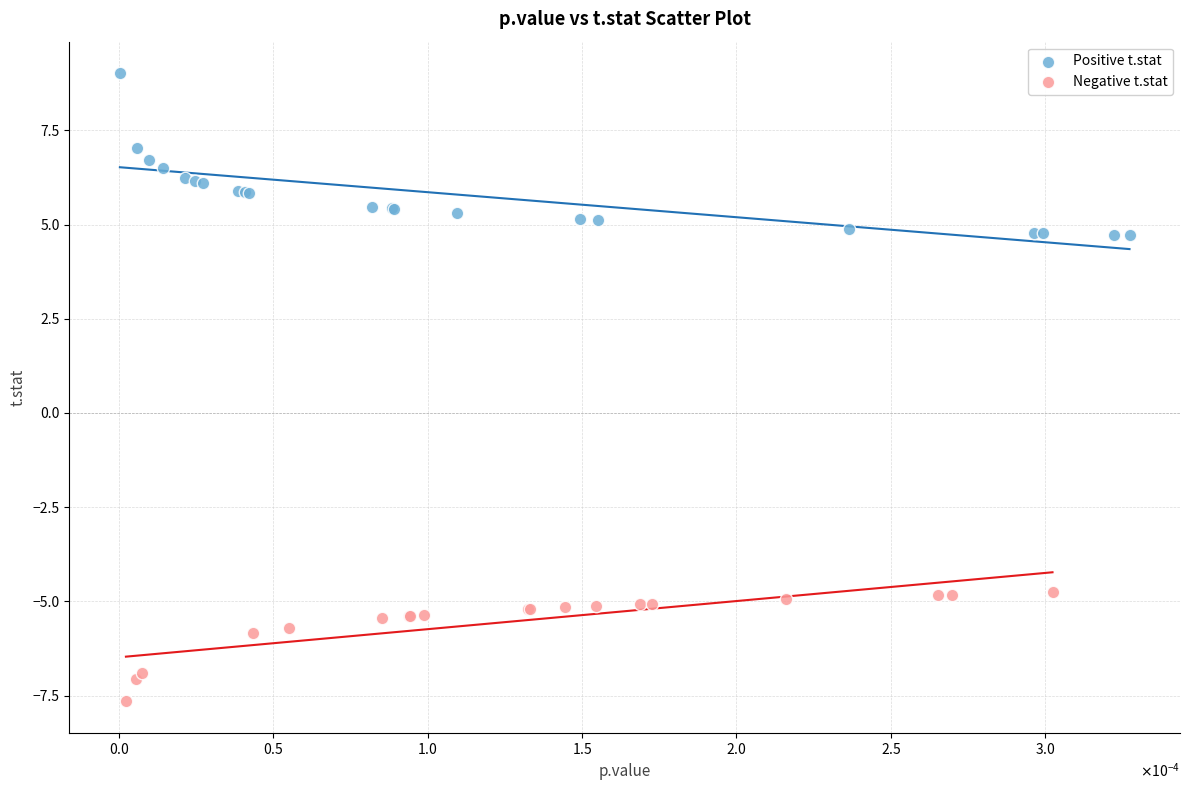

Which series contains the lowest Y value?

Negative t.stat